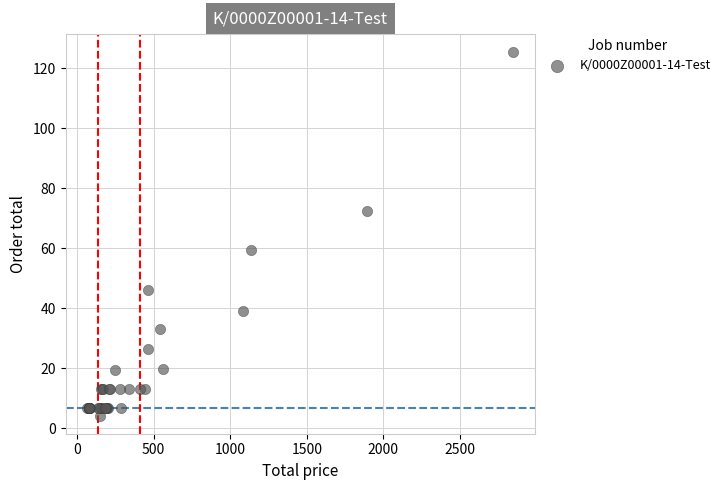

What Y value in the scatter plot is closest to 64?

59.4